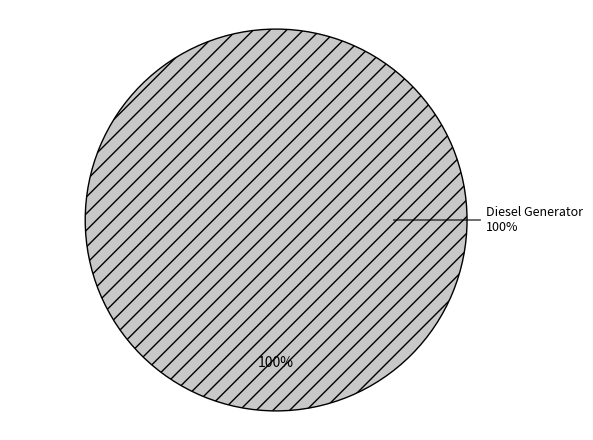

To the nearest percent, what is the combined percentage of Diesel Generator and Owned PV?

100%